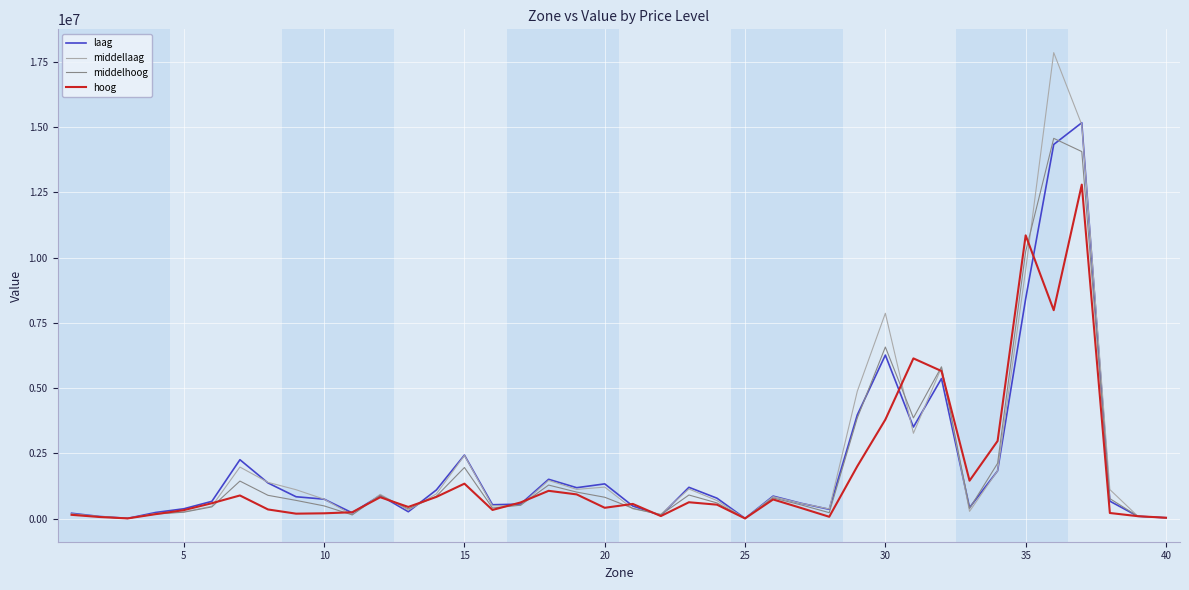

Is this an area chart (filled region under the line)?

No